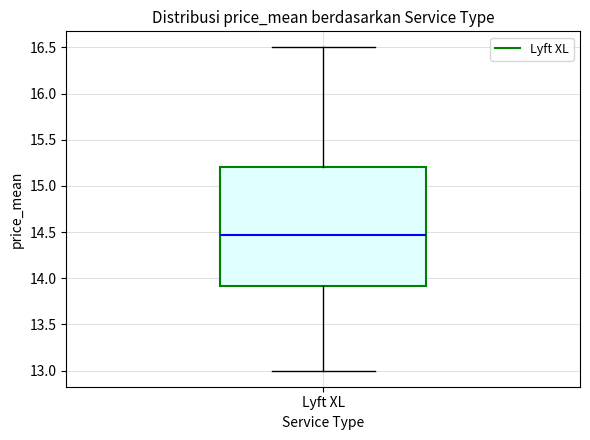

Read this box plot against the y-axis: the position of the median line, the range covered by the box, and the ends of both whiskers. The values are not printed on the chart, so give them approximately, as read against the axis.

median 14.45, box 13.90 to 15.20, whiskers 13.00 to 16.50